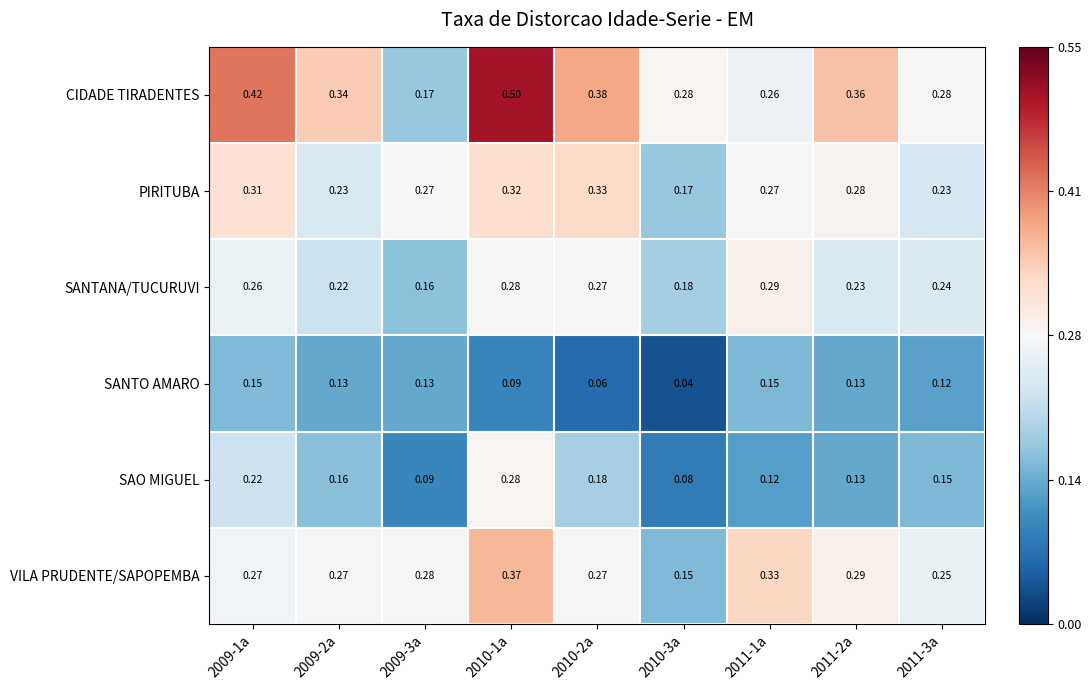

Which series has the largest range (max minus min)?

CIDADE TIRADENTES